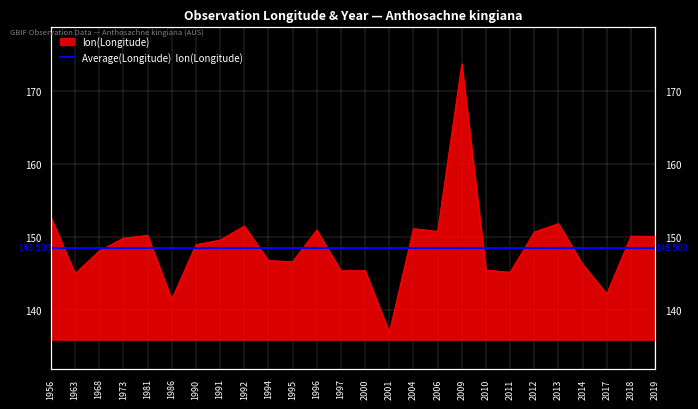

How many points are lower than both their immediate neighbors (excluding endpoints)?

8